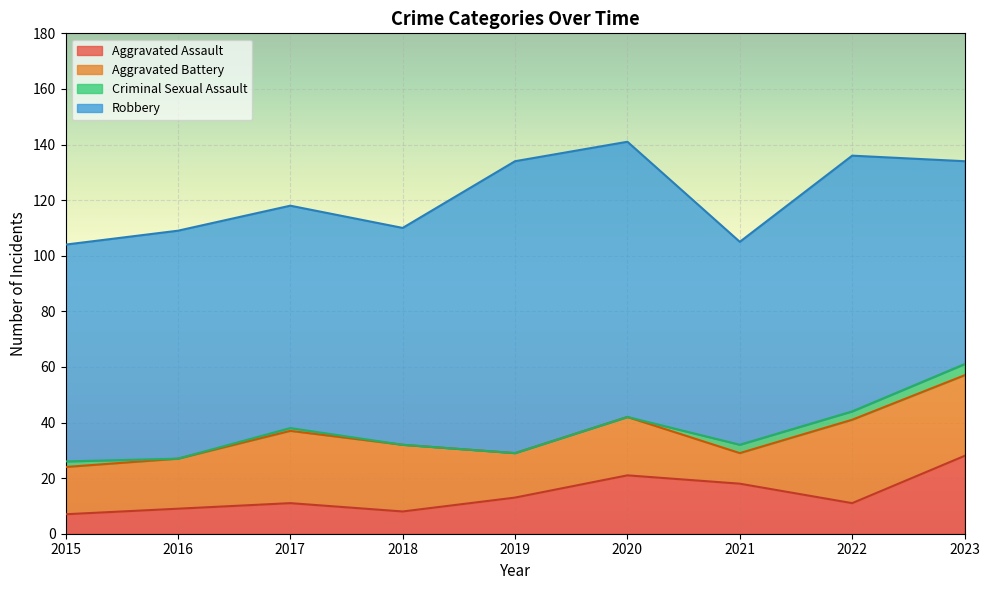

The Aggravated Assault series shows 30 at 2020. True or false?

False